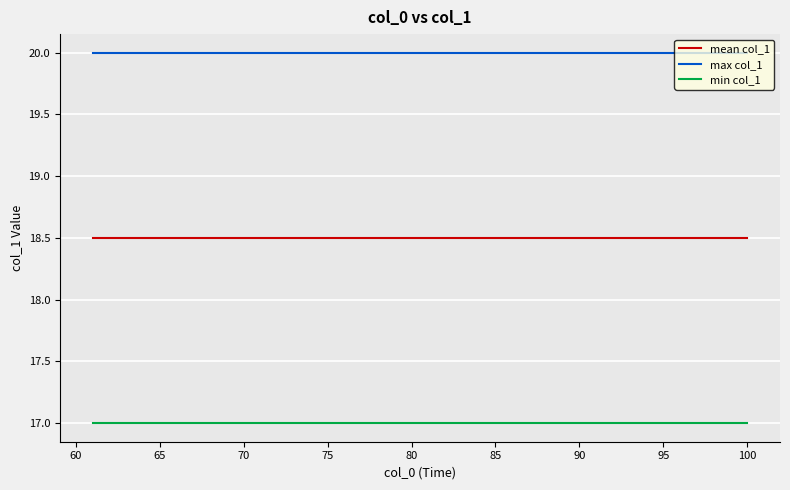

List the series in order of their peak value, highest first.

max col_1, mean col_1, min col_1